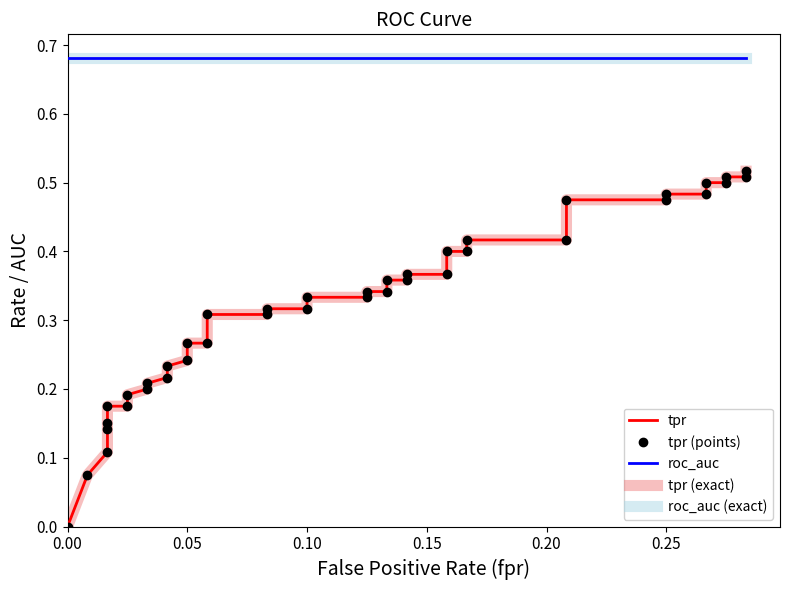

How many positive values does the tpr (exact) series have?

39